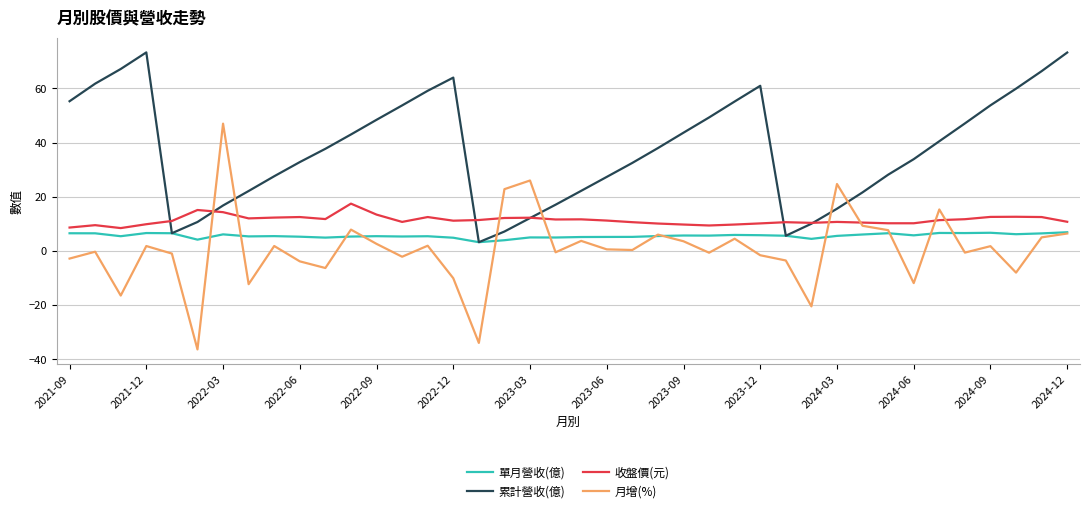

Which series has the largest total across all categories?

累計營收(億)